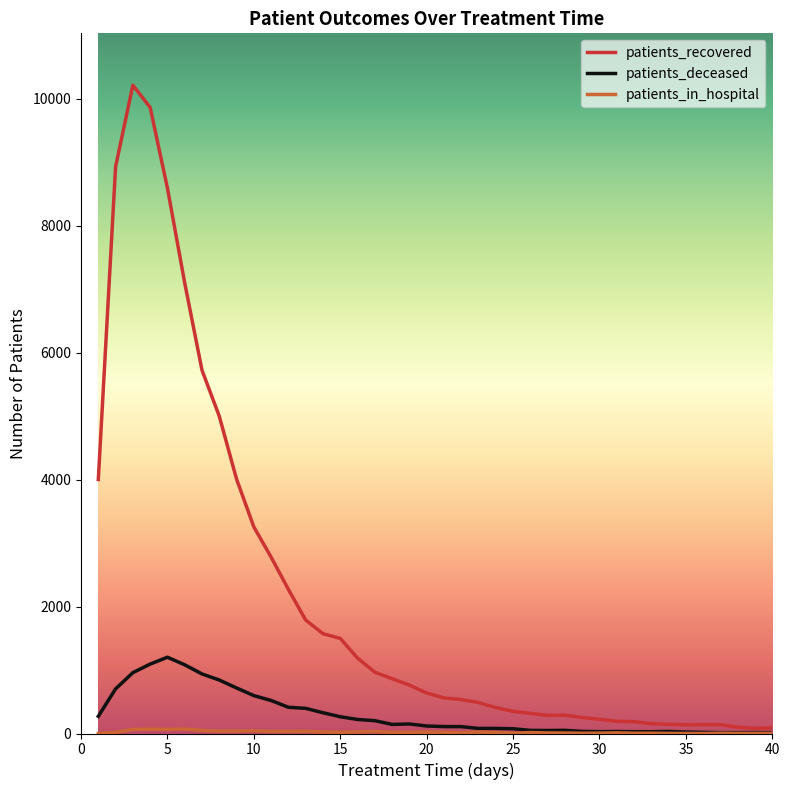

What is the minimum value for patients_recovered?

81